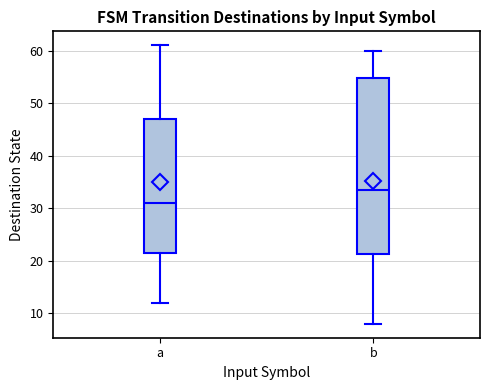

Comparing the boxes themselves (not the whiskers), which one is the tallest?

b